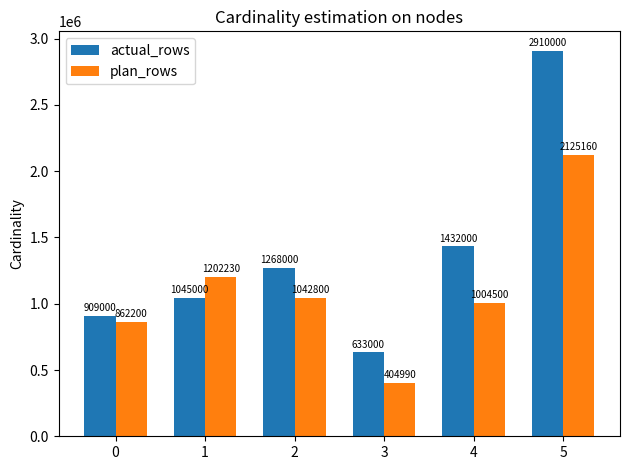

How many groups of bars are there?

6